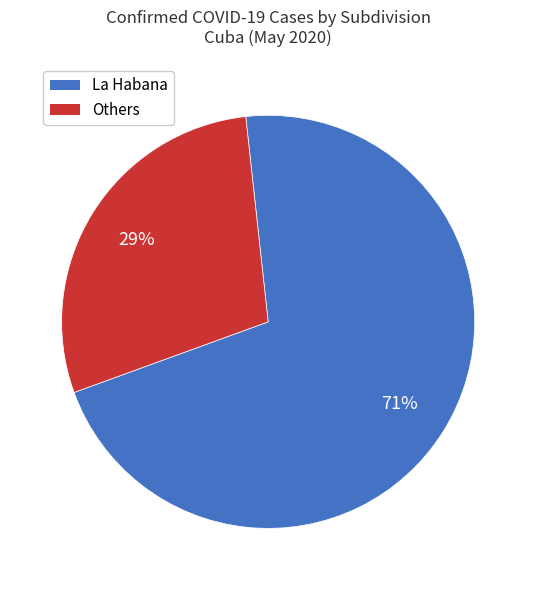

Rank the categories by value from highest to lowest.

La Habana, Others